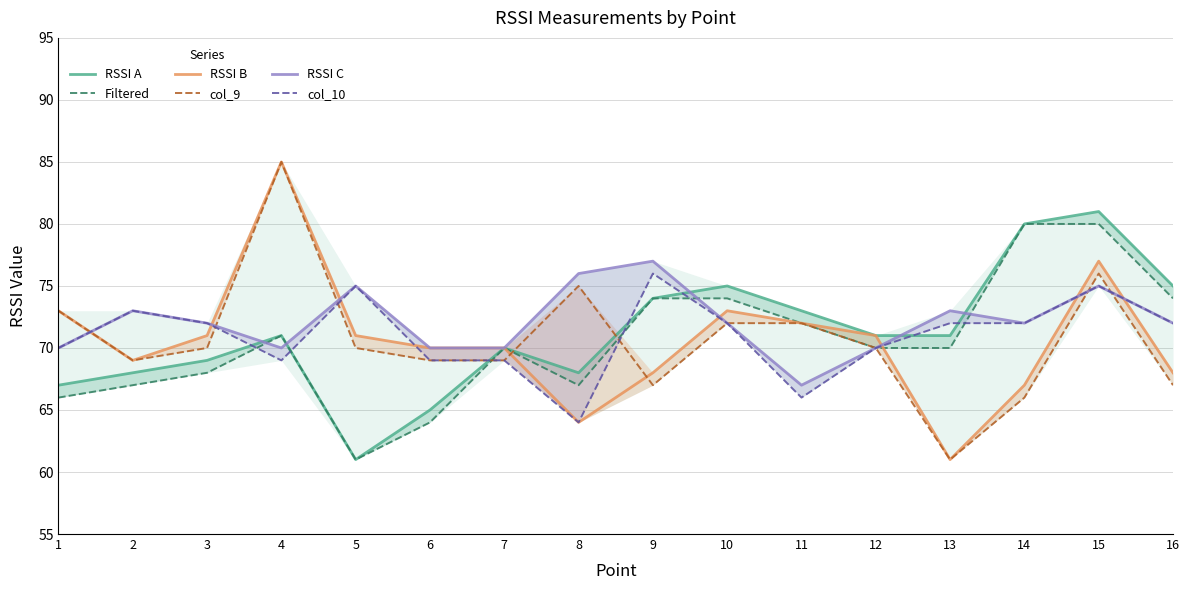

True or false: RSSI A has more than 1 interior local peaks.

True